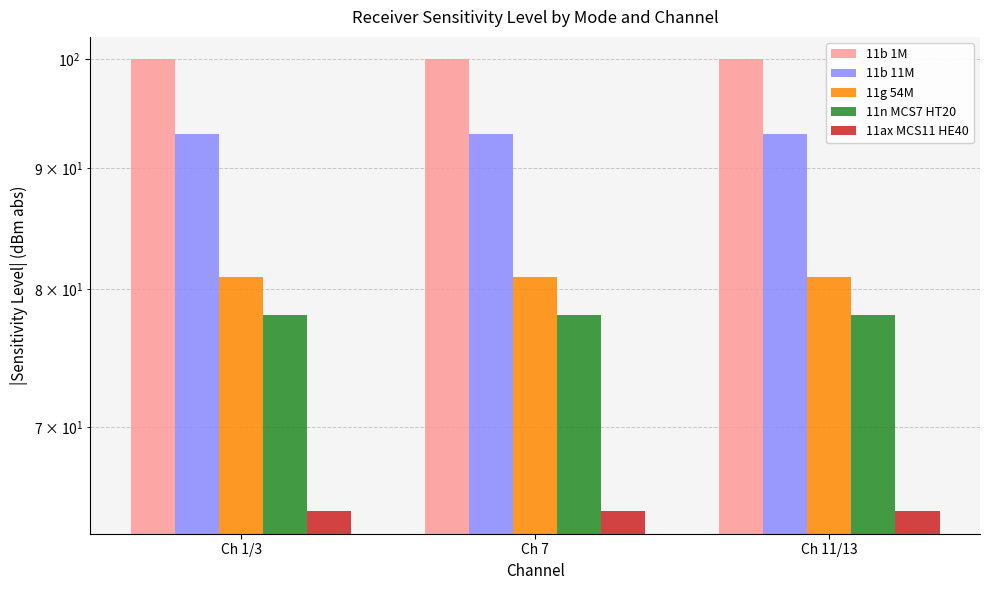

What are all the series names shown in the legend?

11b 1M, 11b 11M, 11g 54M, 11n MCS7 HT20, 11ax MCS11 HE40